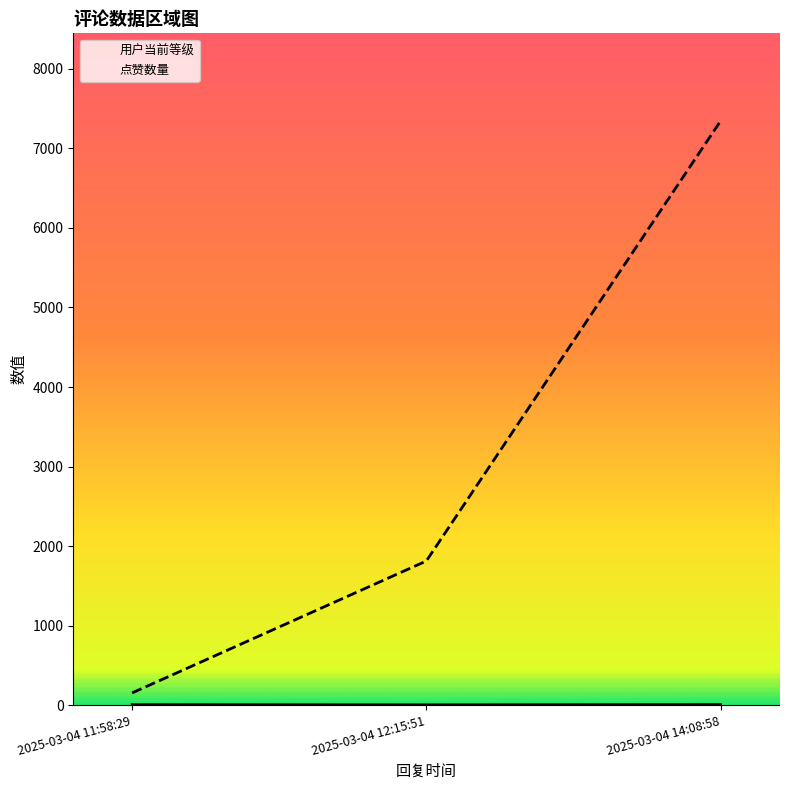

Where does the 用户当前等级 series first go above 5?

2025-03-04 14:08:58